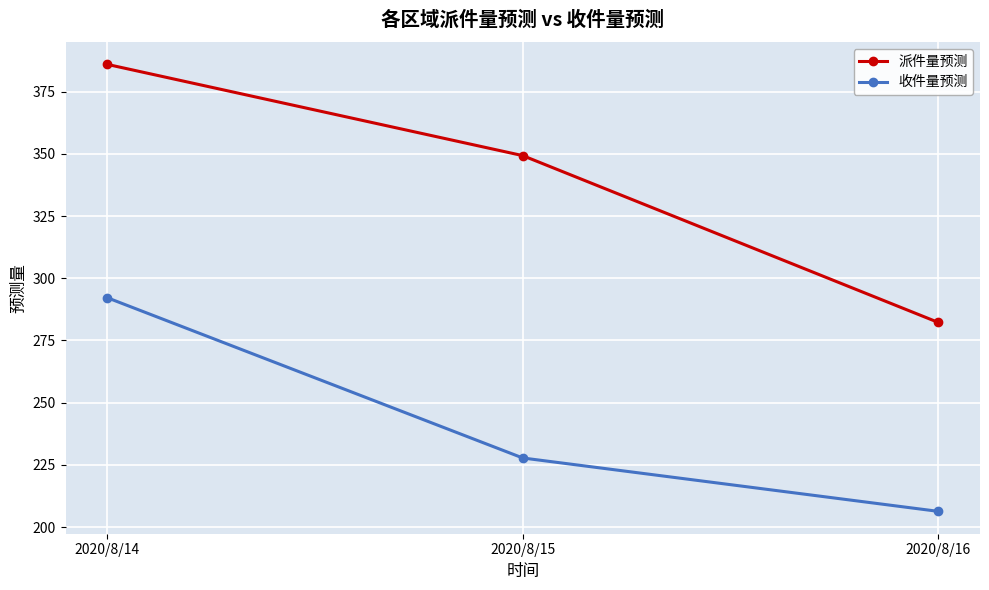

The 收件量预测 series shows 292.2 at 2020/8/14. True or false?

True